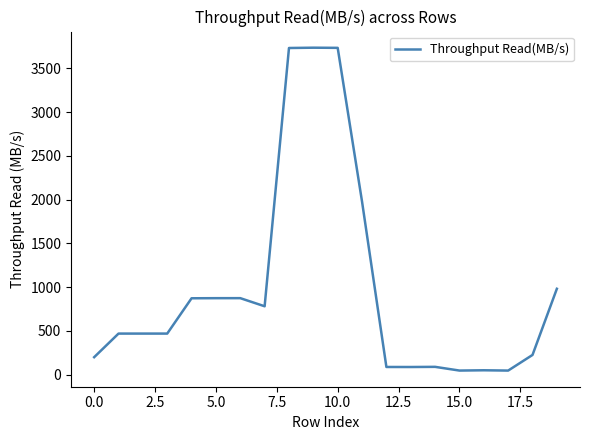

What is the maximum value shown in the chart?

3735.3